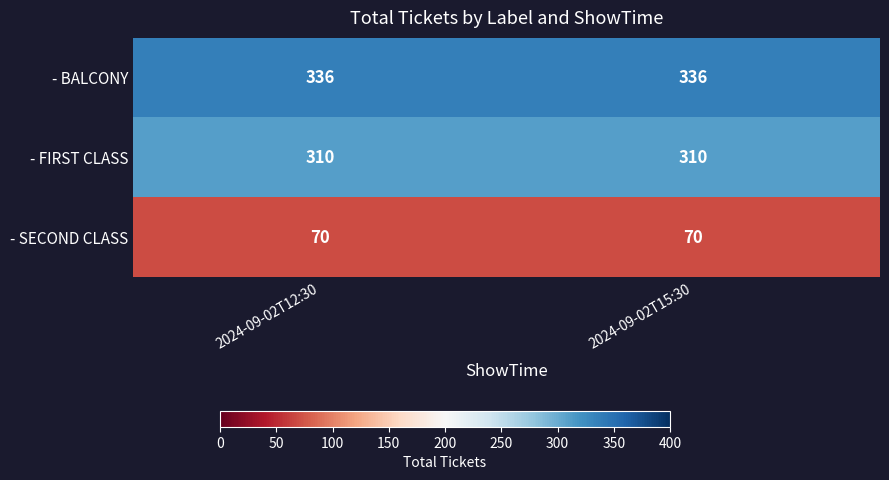

What is the smallest value displayed?

70